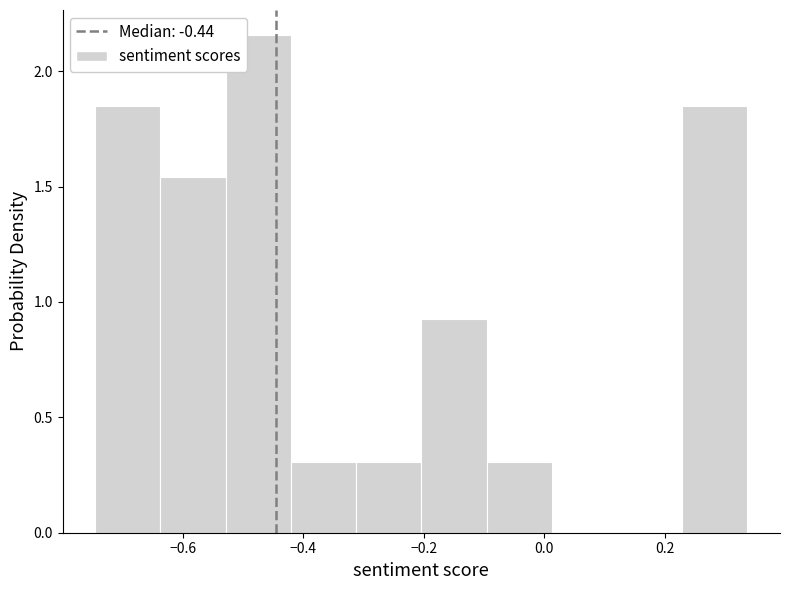

Which range on the x-axis has the tallest bar?

-0.52 to -0.42